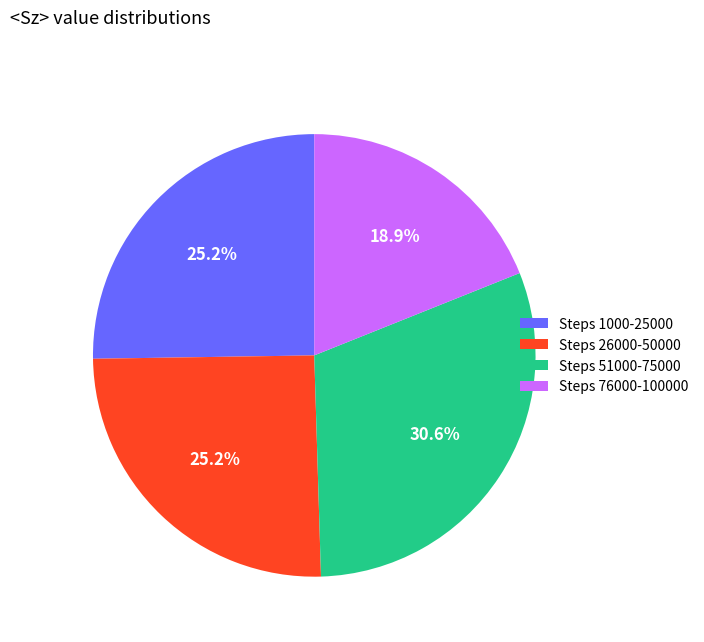

Count the number of slices in the pie.

4